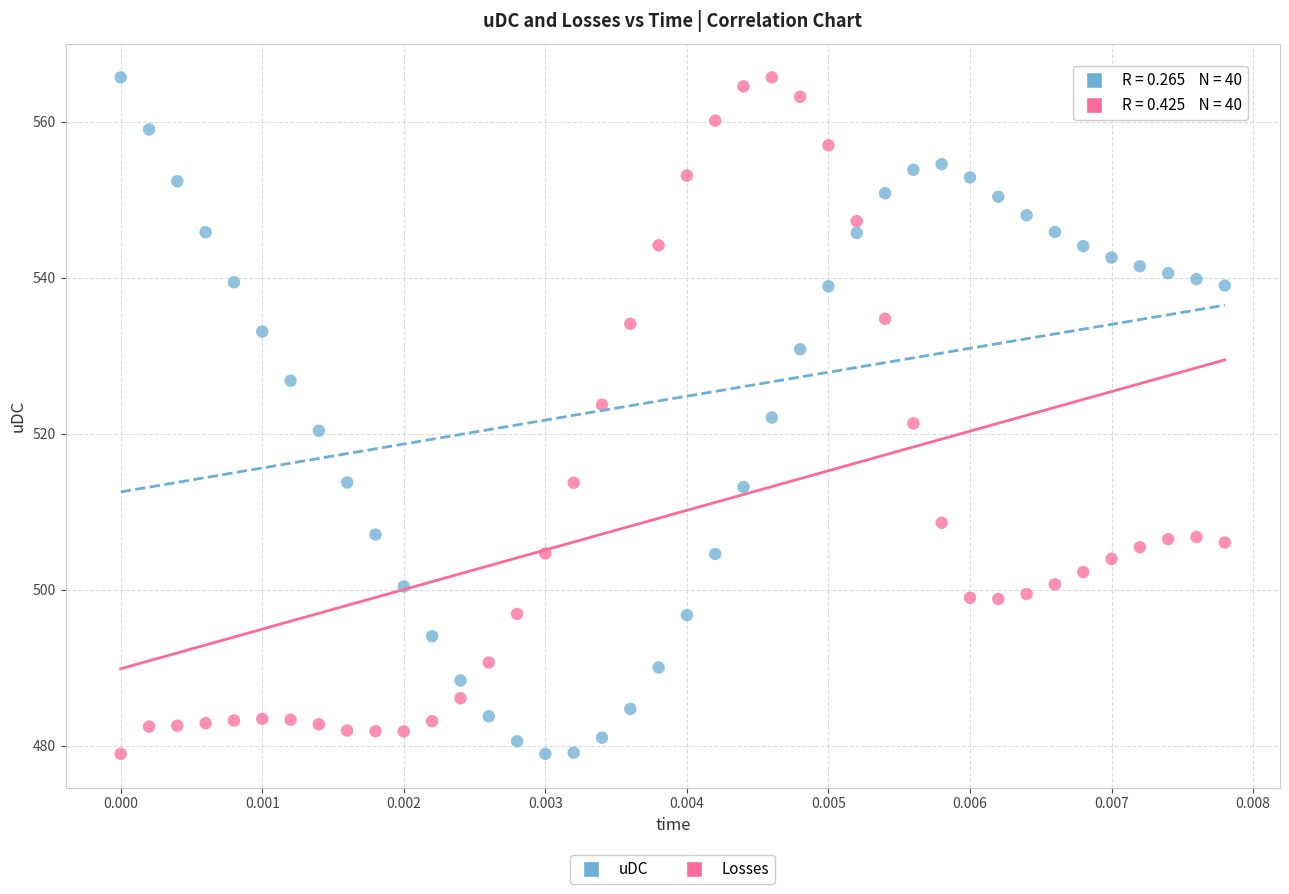

Across all data points, what is the range of Y values (max minus min)?

86.7